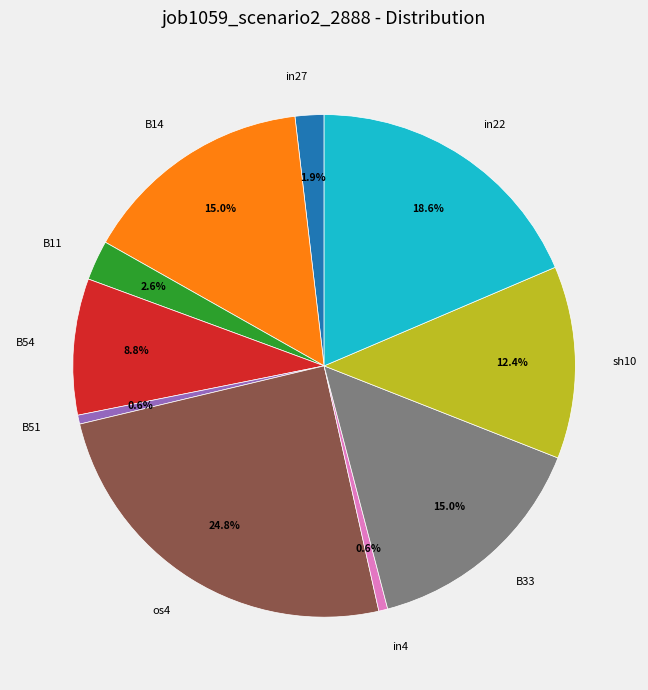

What is the largest slice in the pie chart?

os4